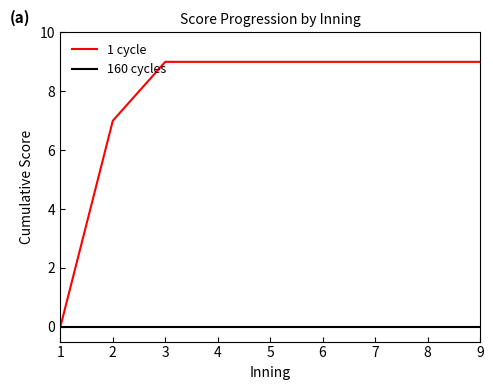

How many lines are shown in the chart?

2